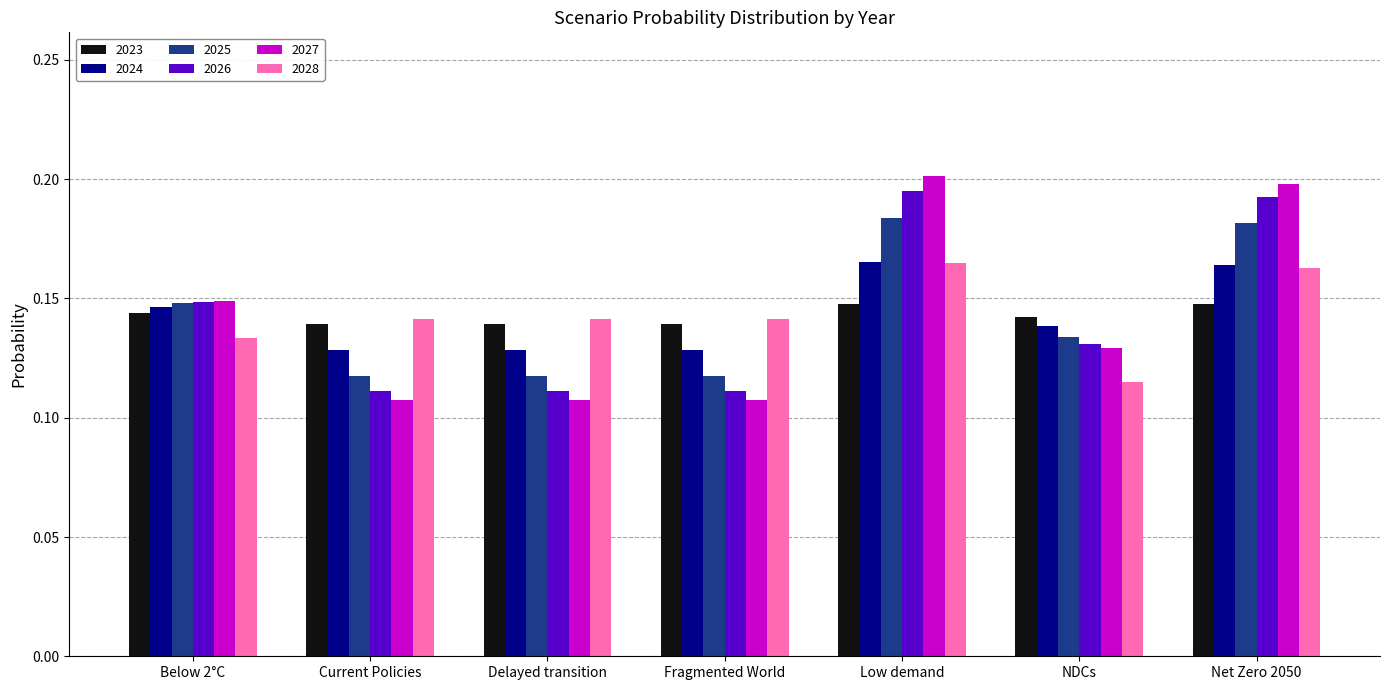

How many 2028 values are between 0 and 1?

7